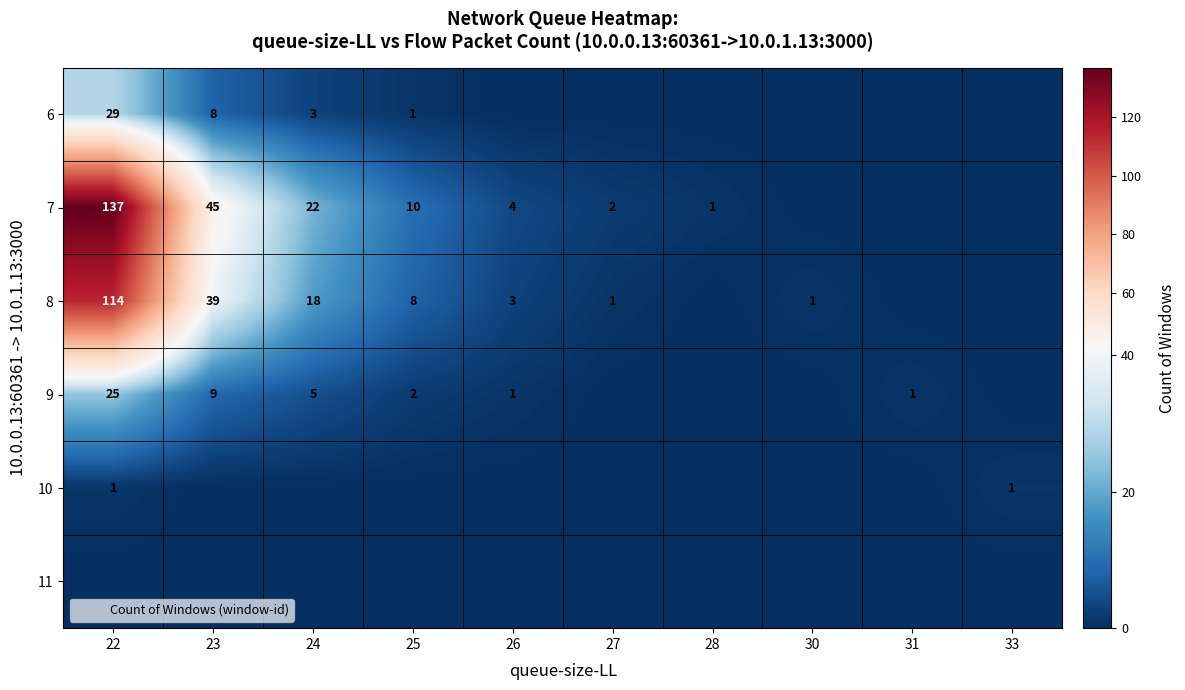

List the labels in order of 7 value, largest first.

22, 23, 24, 25, 26, 27, 28, 30, 31, 33